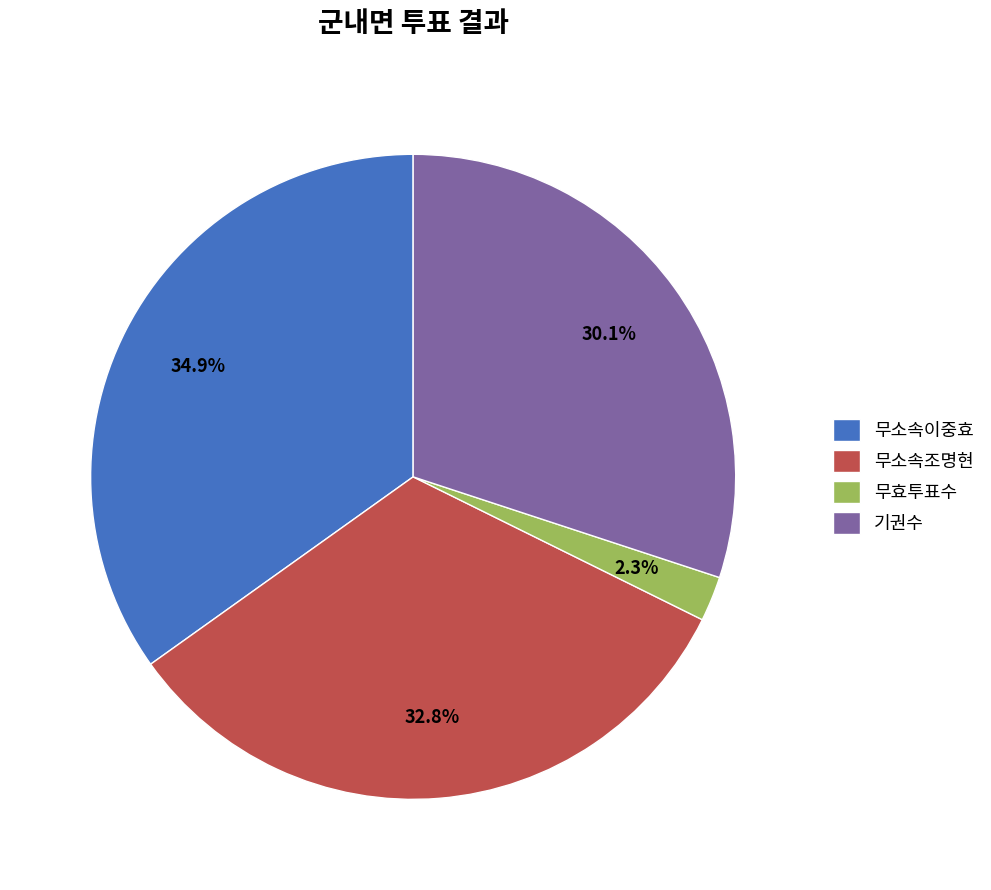

How many segments does this pie chart have?

4